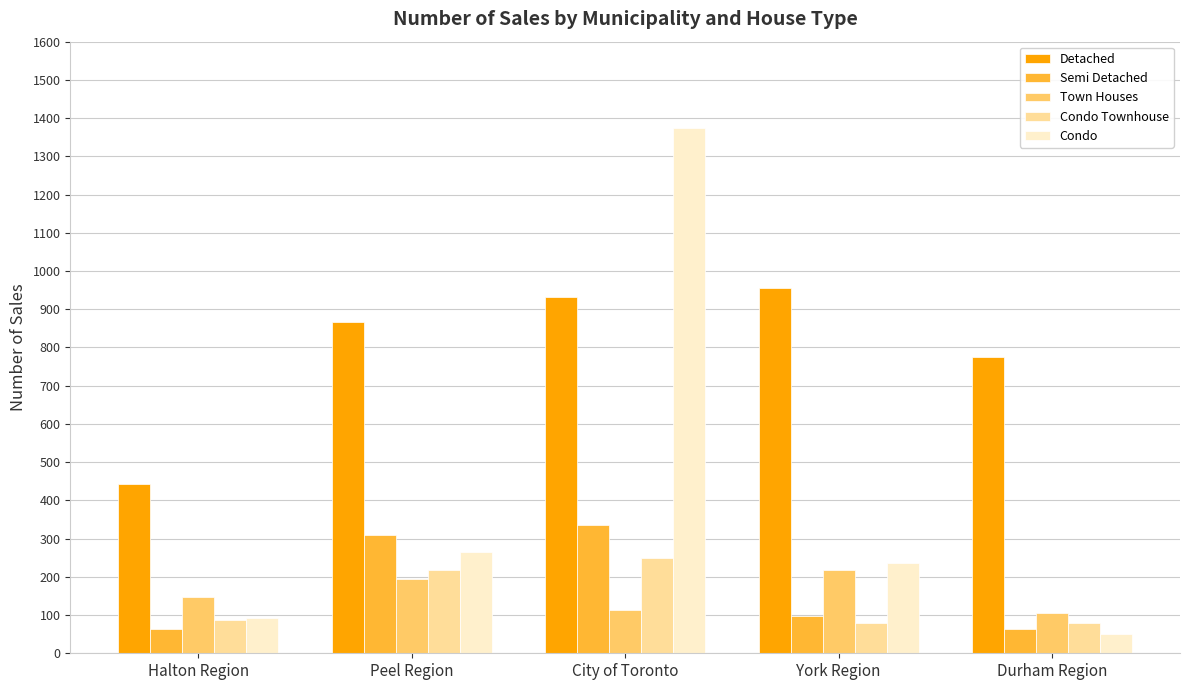

What position from the right is City of Toronto?

3